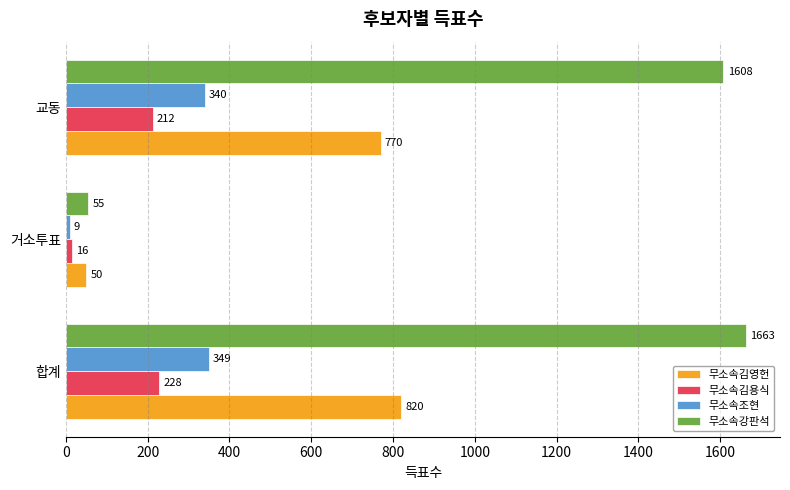

What is the maximum value shown in the chart?

1663